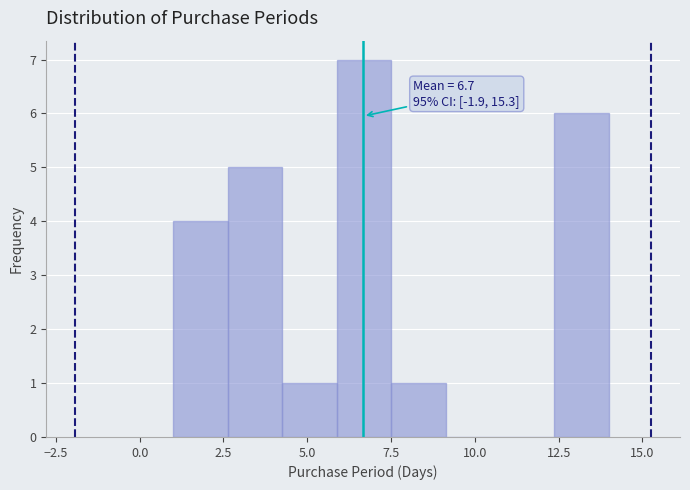

Around what value on the x-axis is the tallest bar? Give the approximate position of its centre, as read against the axis.

6.5